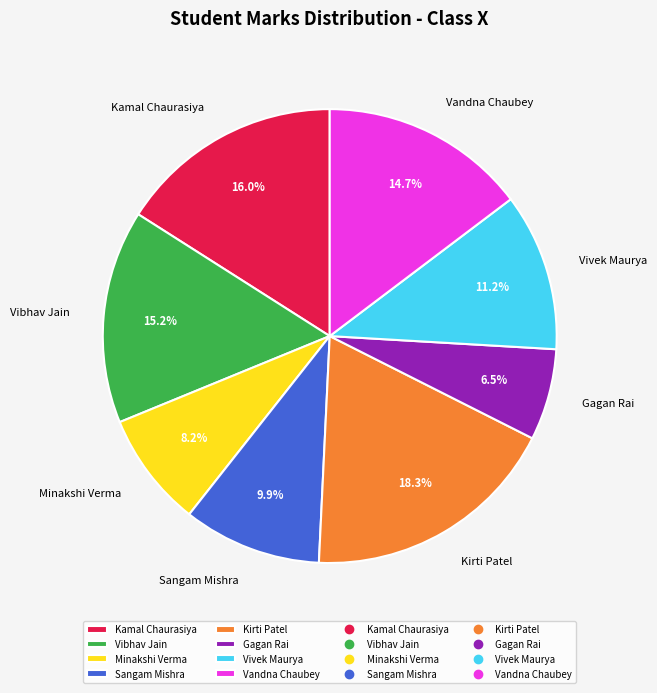

What percentage is the Minakshi Verma slice, to the nearest percent?

8%